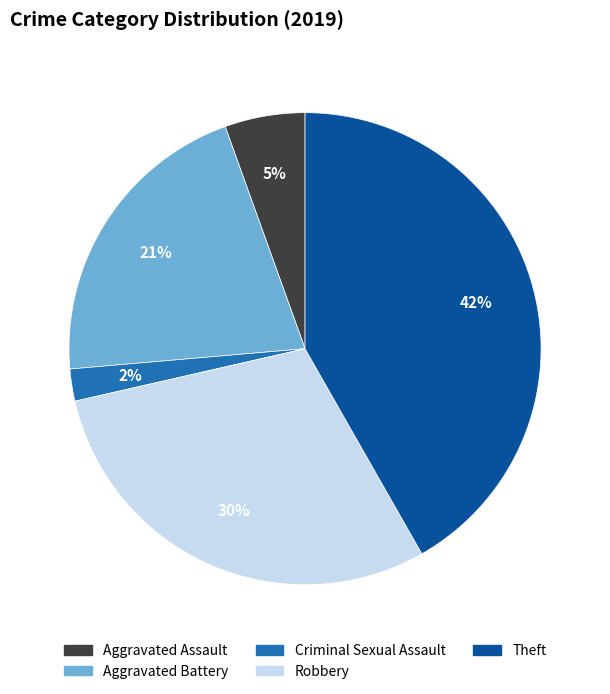

Rank the categories by value from highest to lowest.

Theft, Robbery, Aggravated Battery, Aggravated Assault, Criminal Sexual Assault